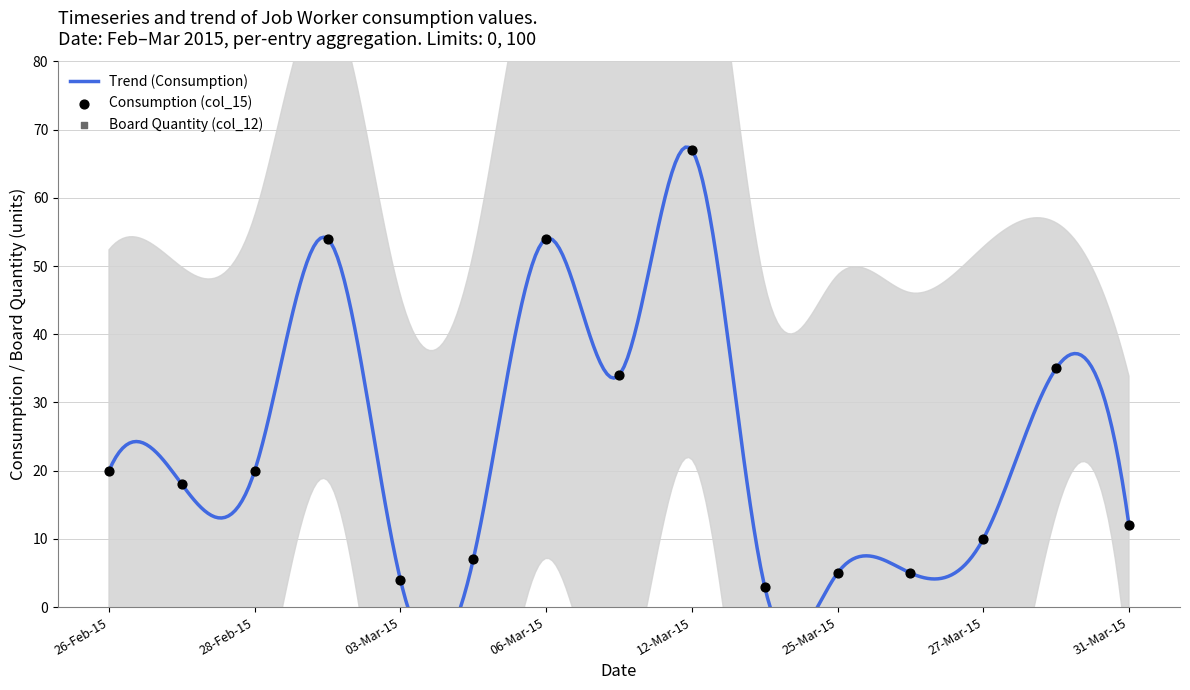

At which category is the sum across all series the highest?

12-Mar-15